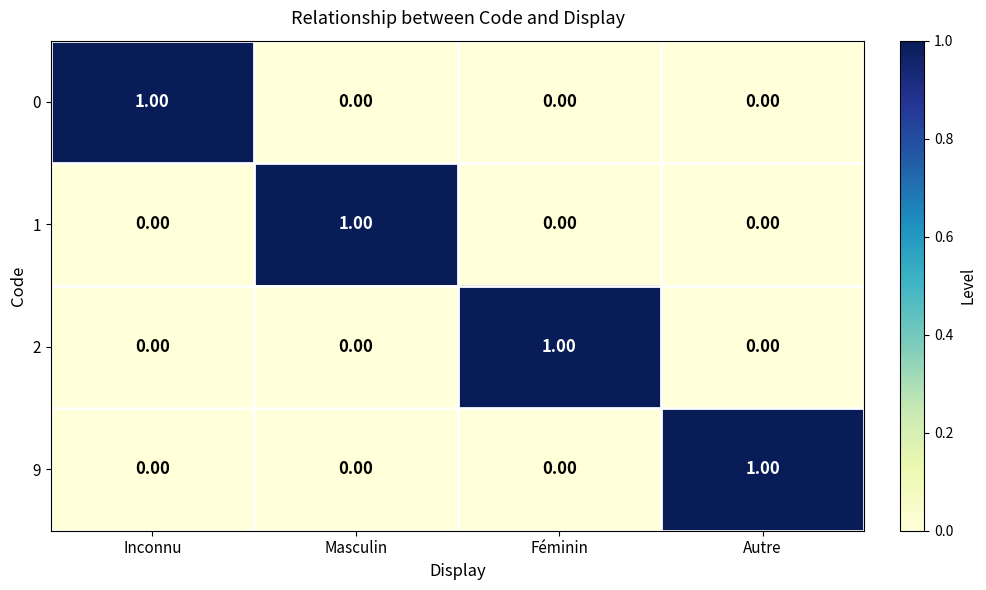

Is the value of 1 at Autre greater than the value of 9 at Autre?

No